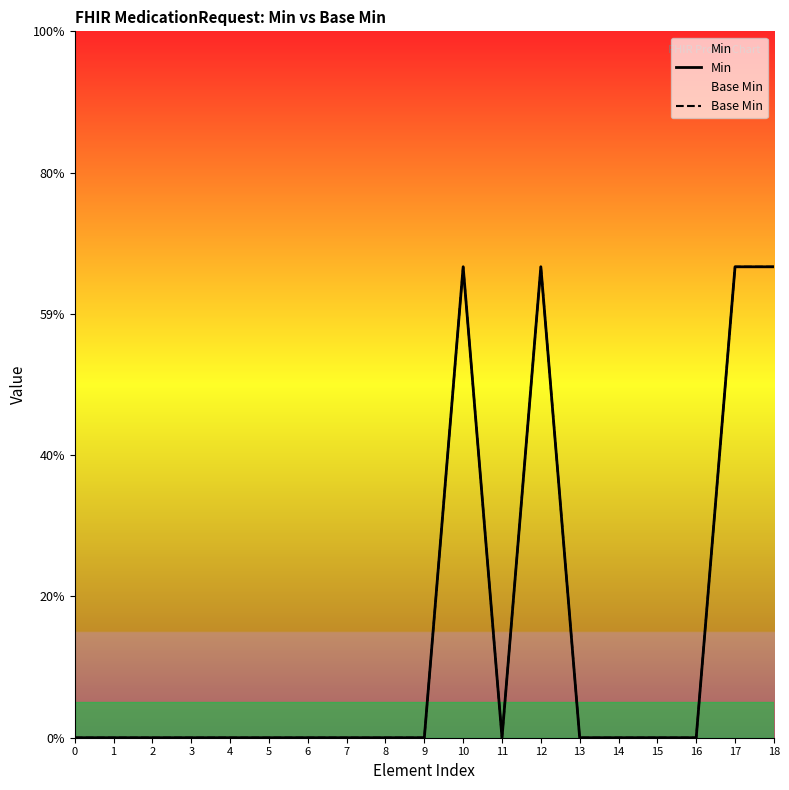

At which label does Base Min reach its peak?

10